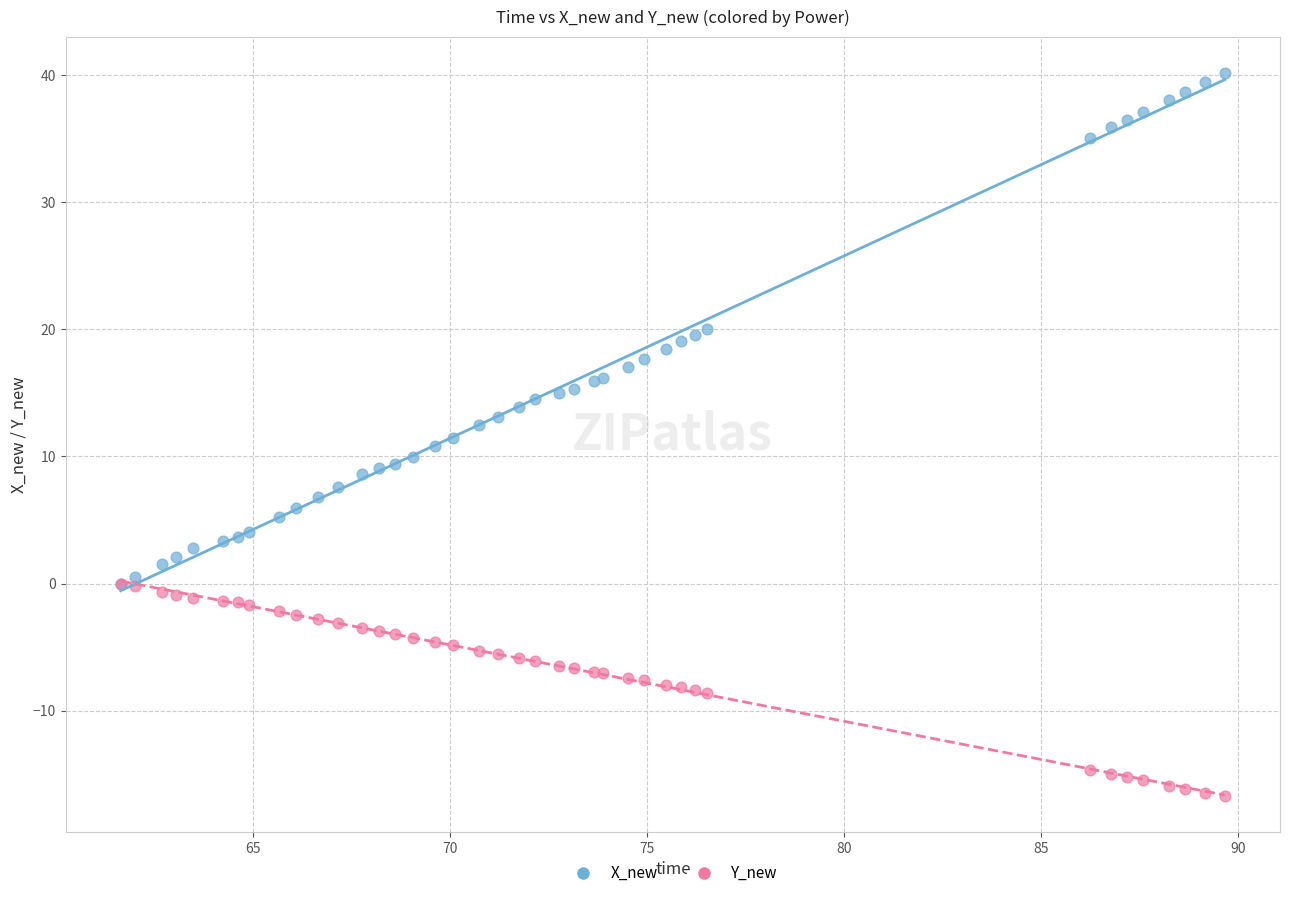

What are all the series names shown in the legend?

X_new, Y_new